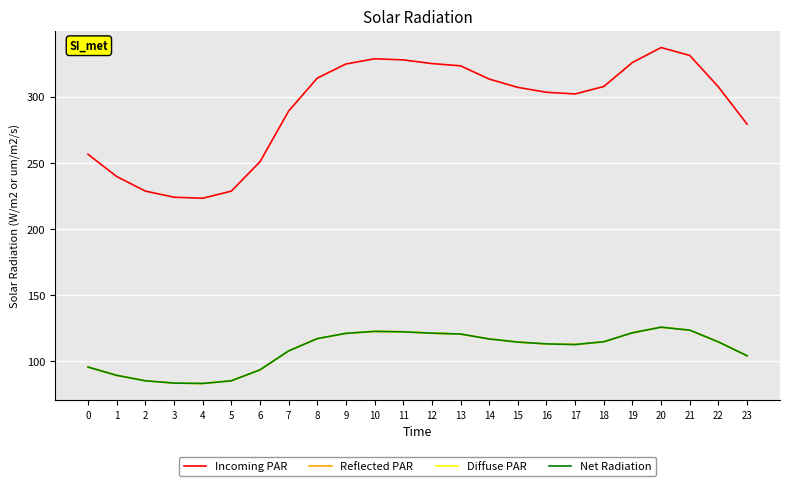

Does the chart display data point markers on the line(s)?

No